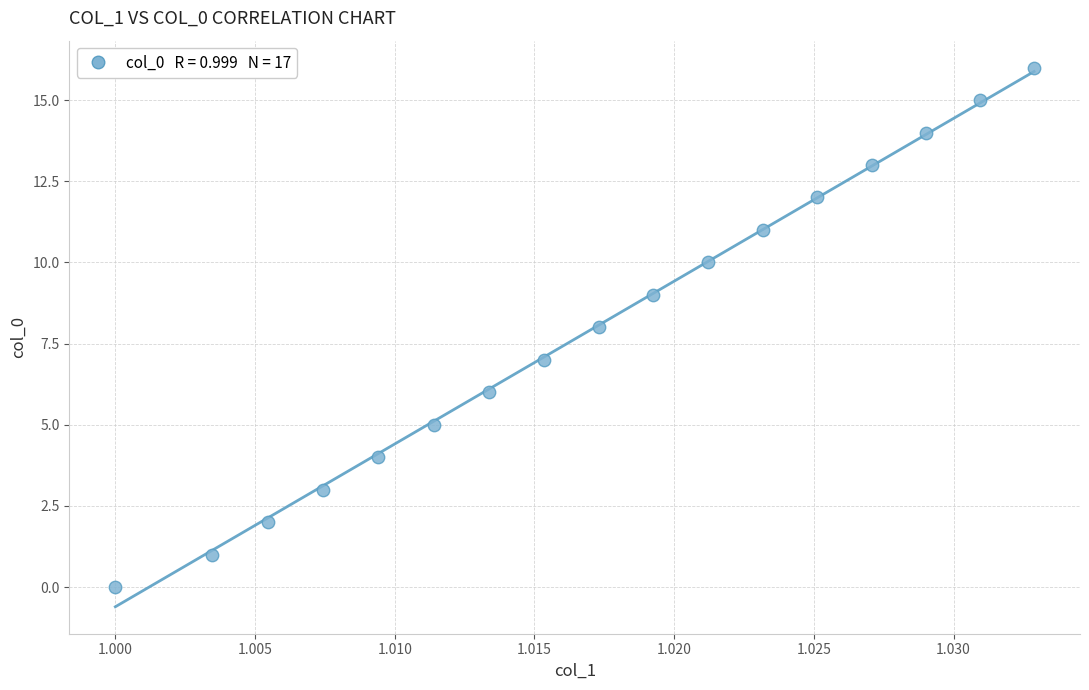

What is the range of Y values (max minus min)?

16